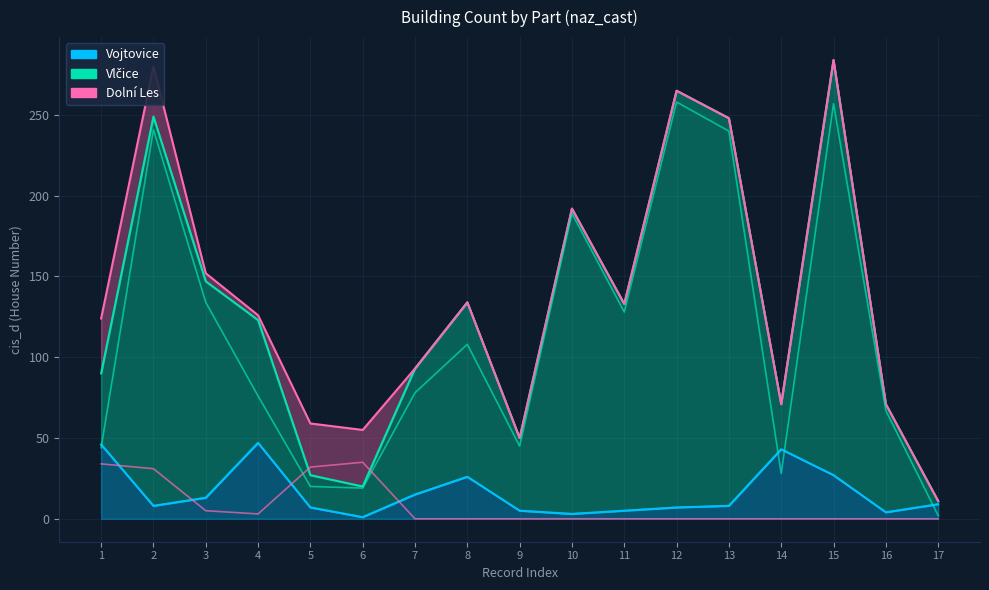

Count the number of data series in this chart.

3